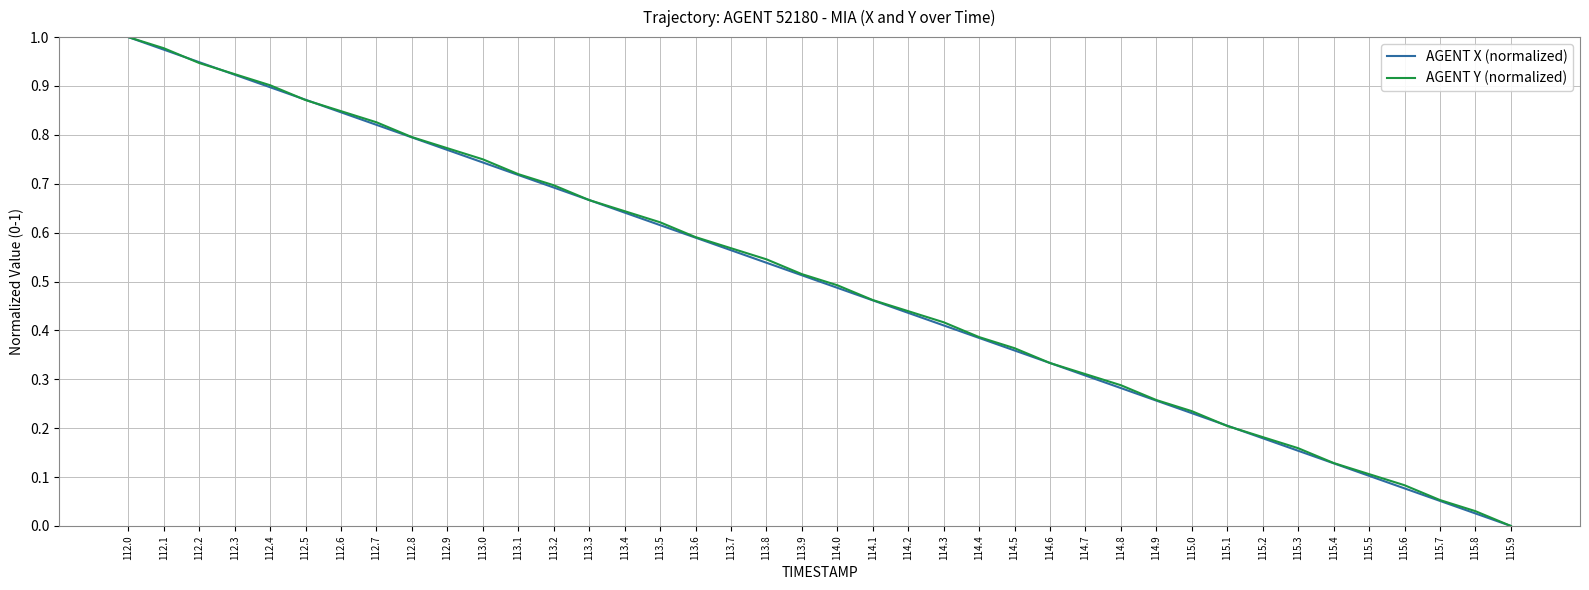

Which category has the highest value in the AGENT X (normalized) series?

112.0